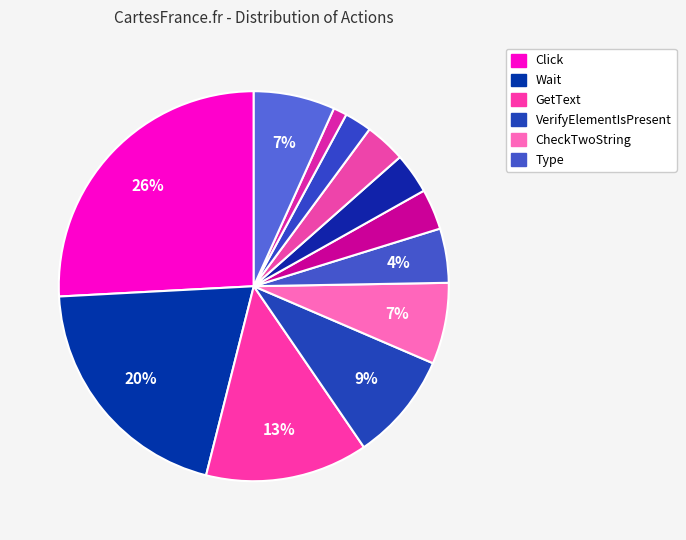

Count the number of slices in the pie.

12